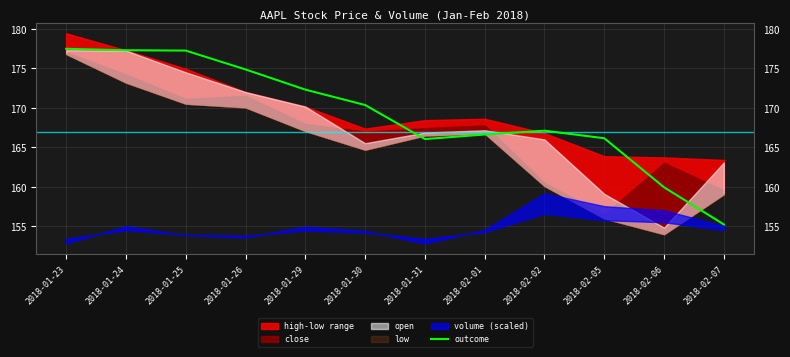

What is the label of the 7th point from the left?

2018-01-31